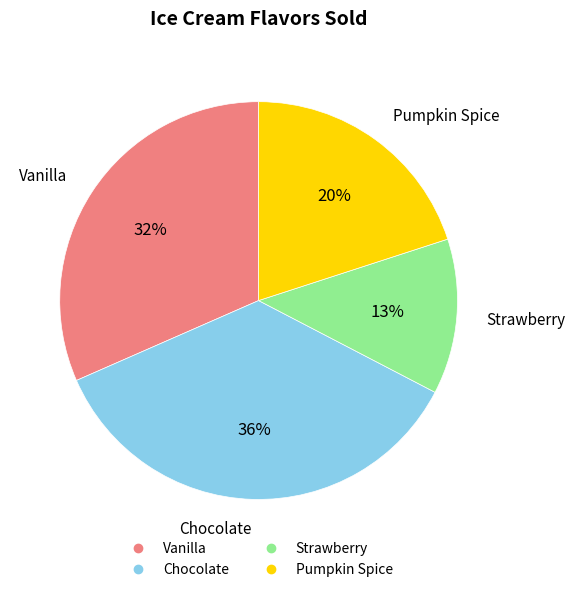

To the nearest percent, what portion does Strawberry represent?

13%